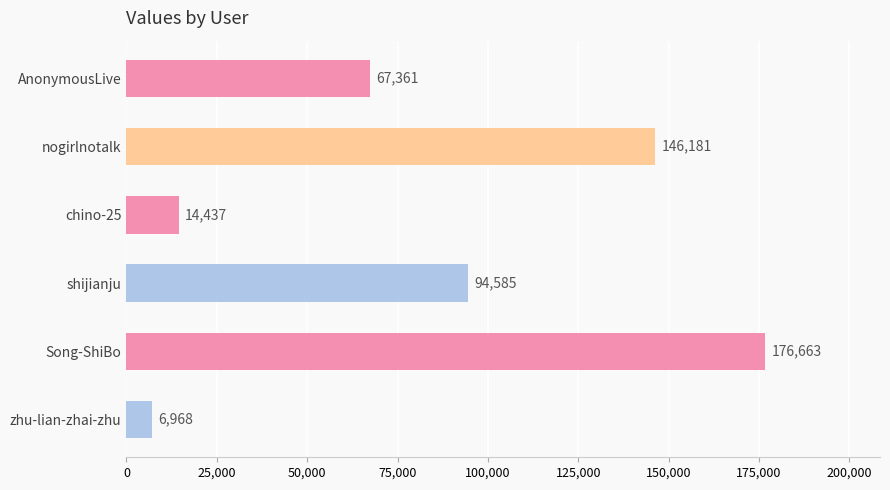

Approximately how many times larger is the value at AnonymousLive compared to nogirlnotalk?

0.5